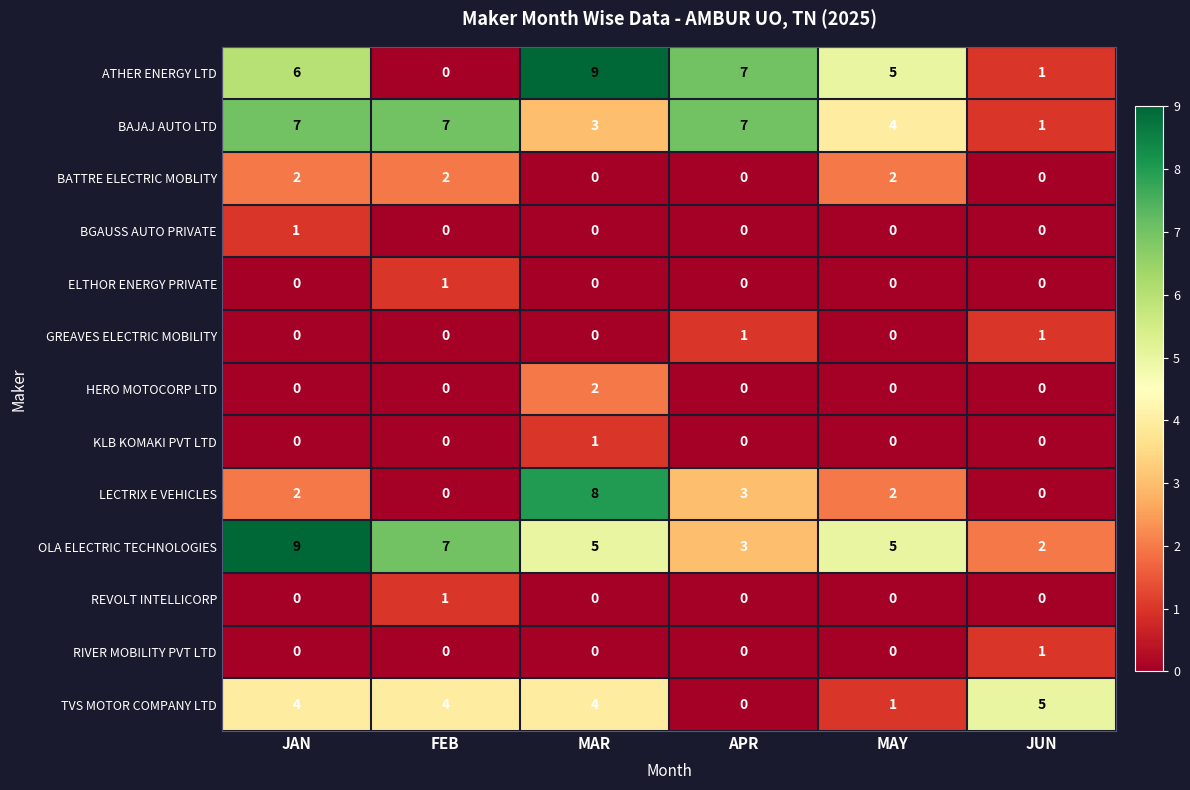

Between MAR and MAY, which series saw the biggest shift?

LECTRIX E VEHICLES